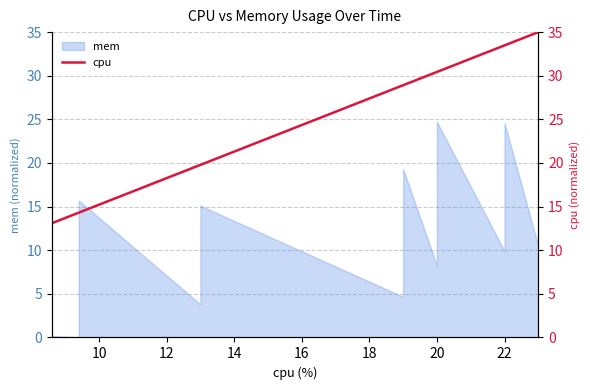

What is the sum of all values?

1091.4